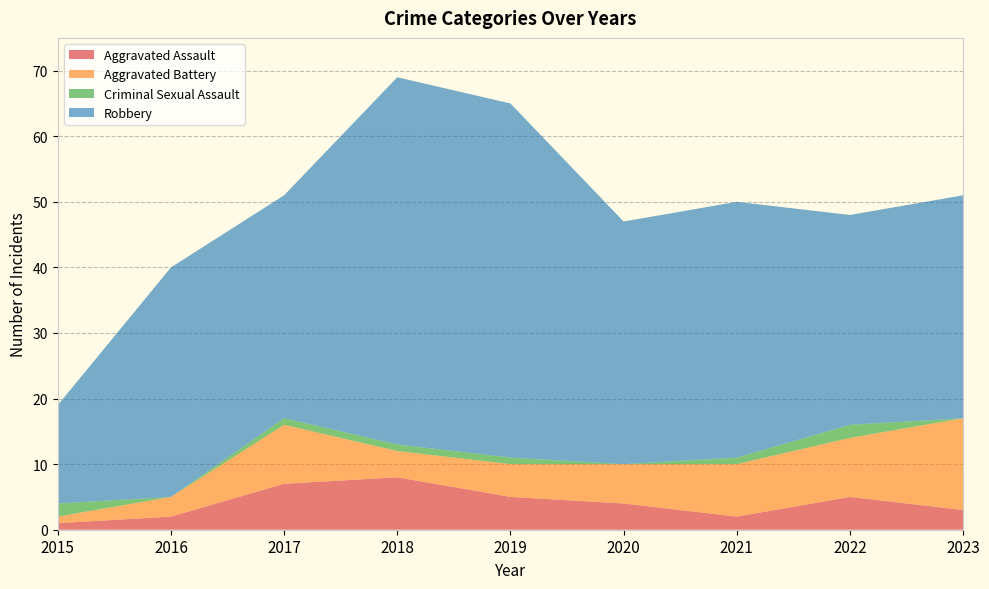

Reading right to left, extract all data points from this chart.

Aggravated Assault: 3	5	2	4	5	8	7	2	1
Aggravated Battery: 14	9	8	6	5	4	9	3	1
Criminal Sexual Assault: 0	2	1	0	1	1	1	0	2
Robbery: 34	32	39	37	54	56	34	35	15